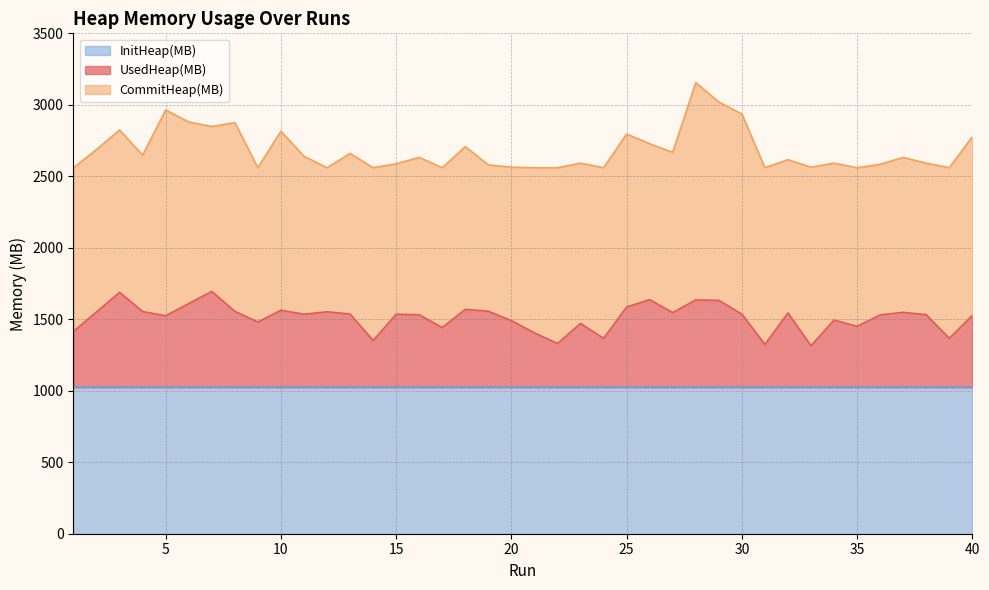

What is the greatest value displayed?

3156.0